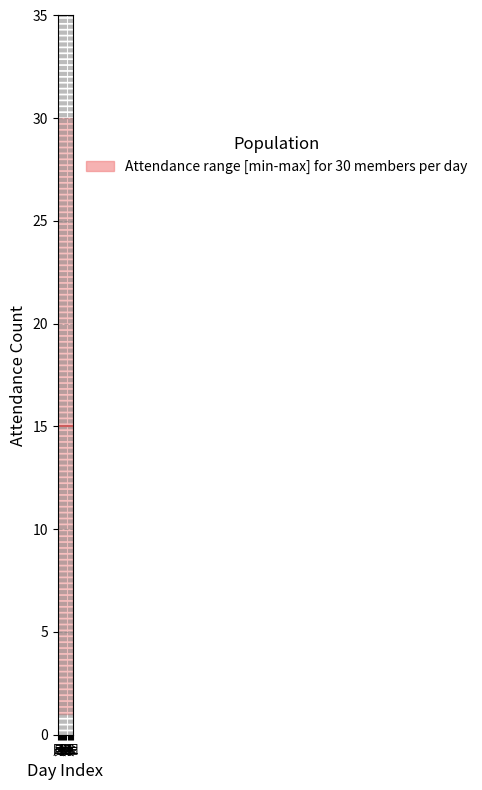

The value of median at 10 is 1. True or false?

True